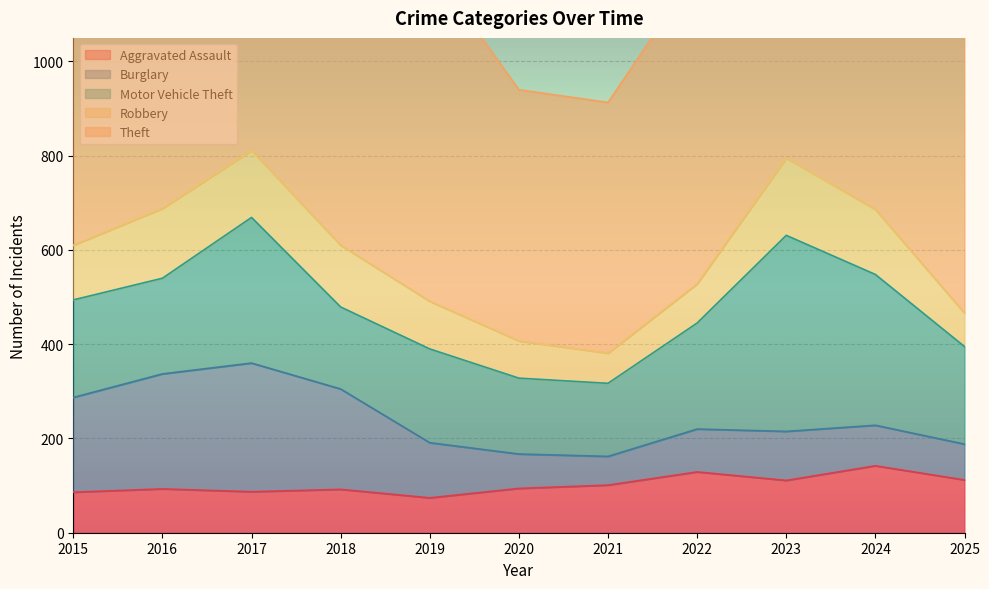

Is it true that Aggravated Assault equals 93 at 2016?

True